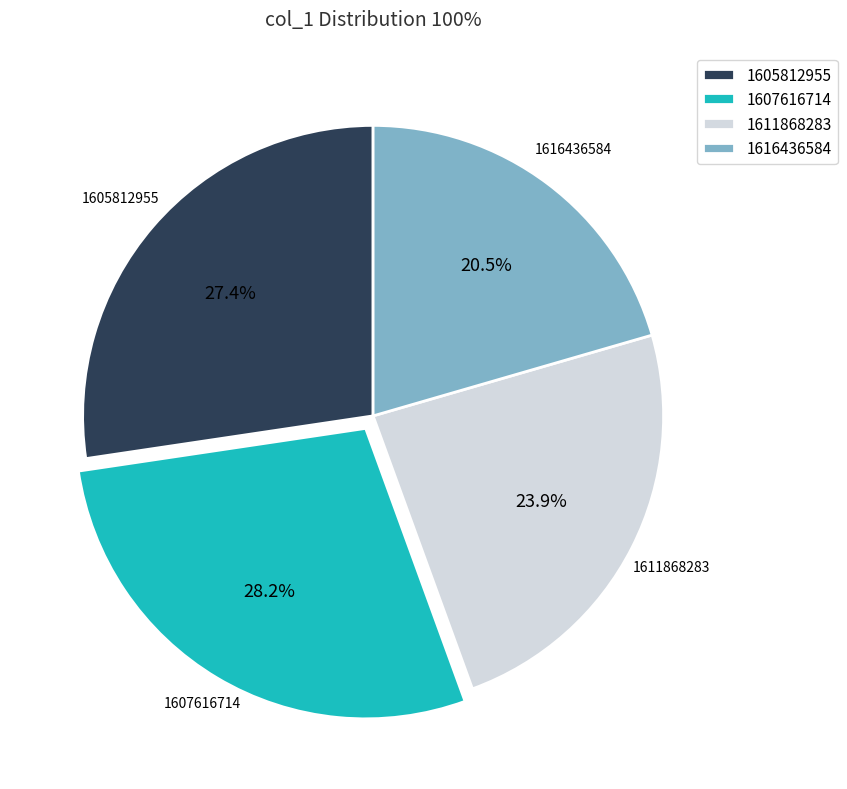

Rank the categories by value from highest to lowest.

1607616714, 1605812955, 1611868283, 1616436584